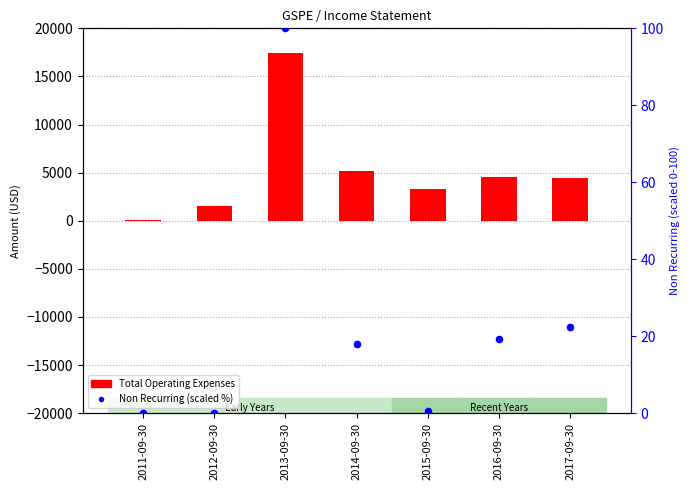

Is the value of Total Operating Expenses at 2016-09-30 greater than the value of Non Recurring (scaled) at 2015-09-30?

Yes